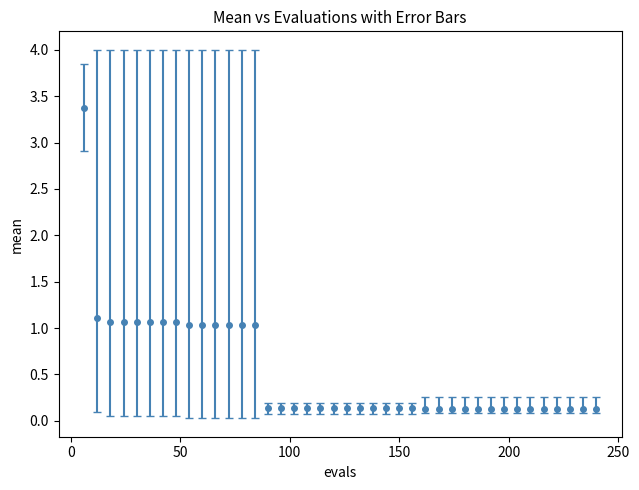

What is the difference between the second highest and second lowest values?

1.0